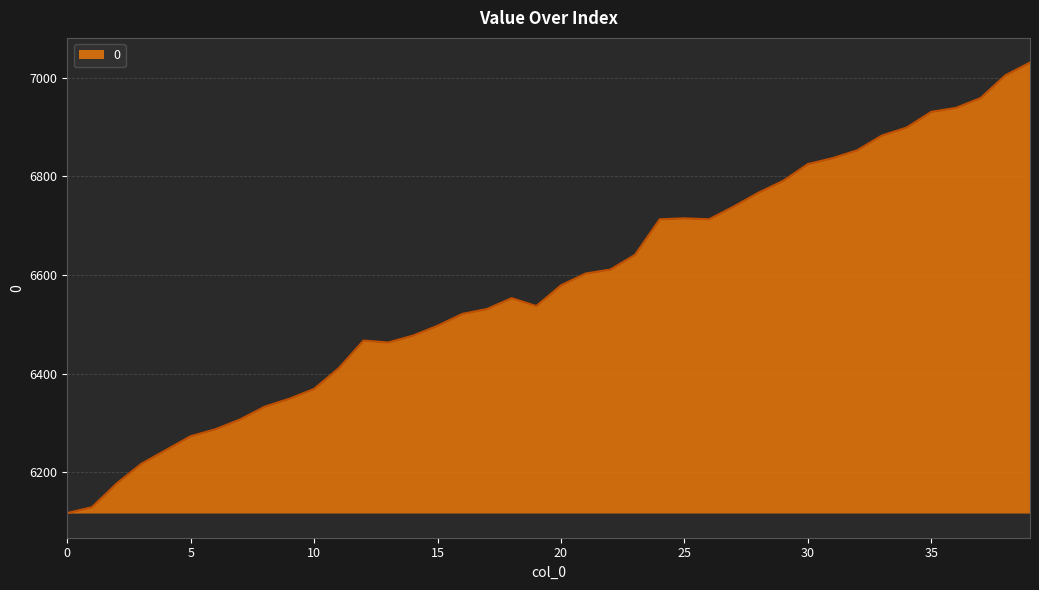

What is the greatest value displayed?

7031